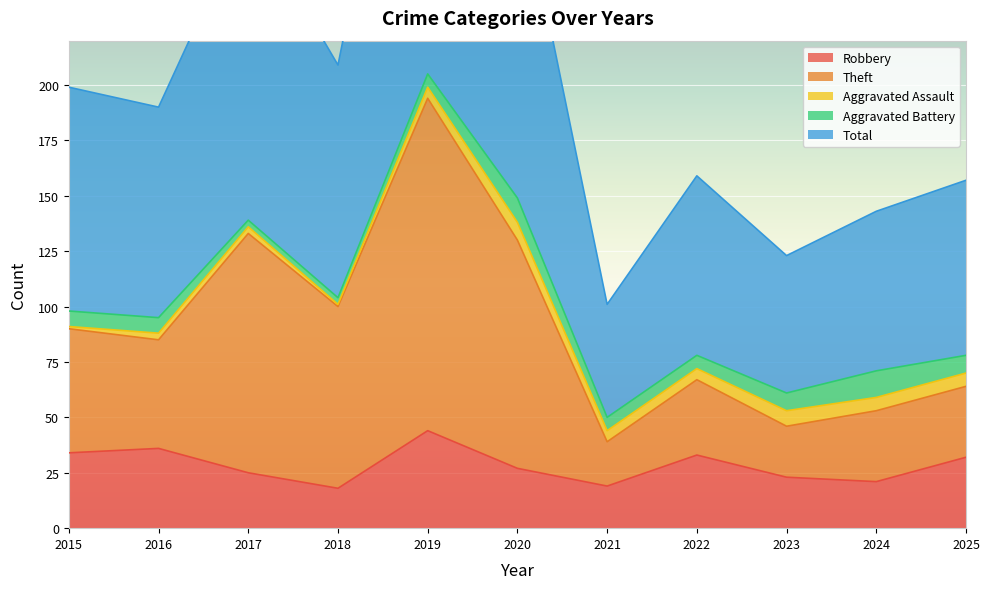

In Total, how many points are higher than both neighbors (excluding endpoints)?

3